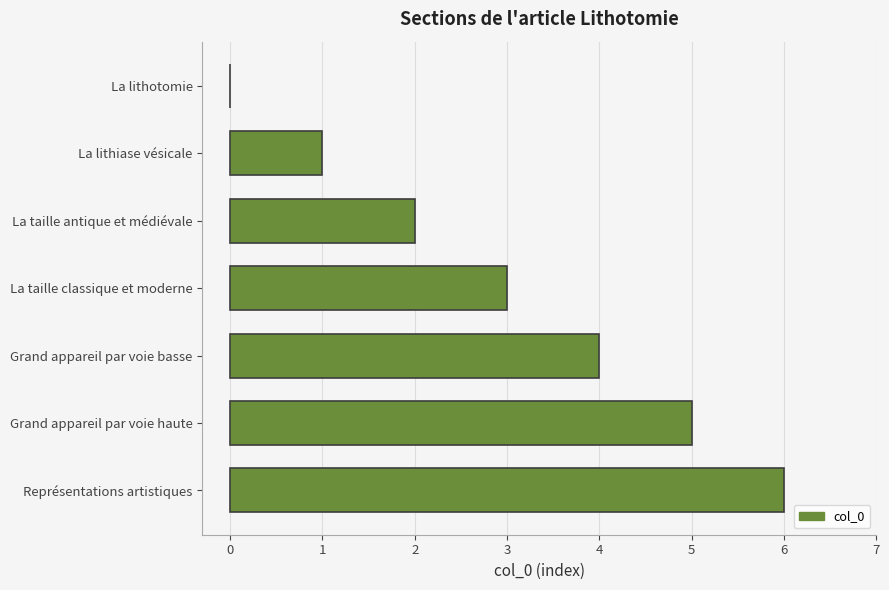

Are the bars grouped side by side (vs. stacked)?

No